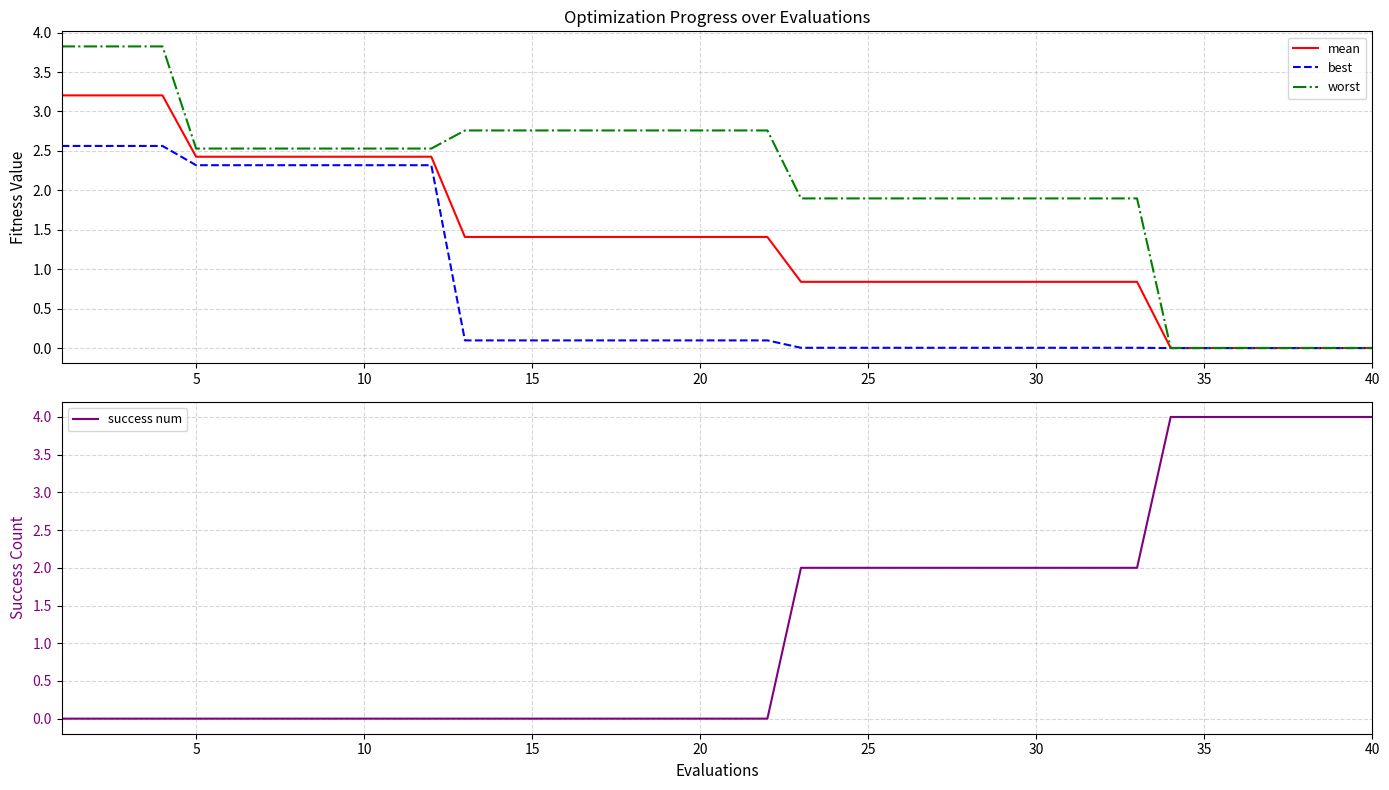

What value does the best series have at 10?

2.3